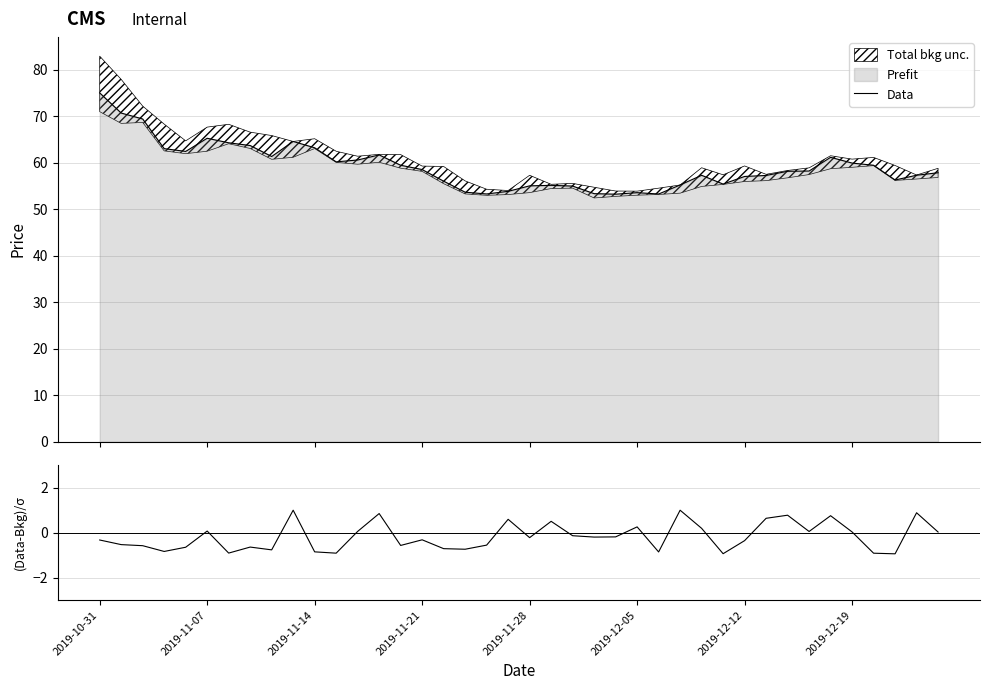

What is the lowest value of the Data series?

53.2